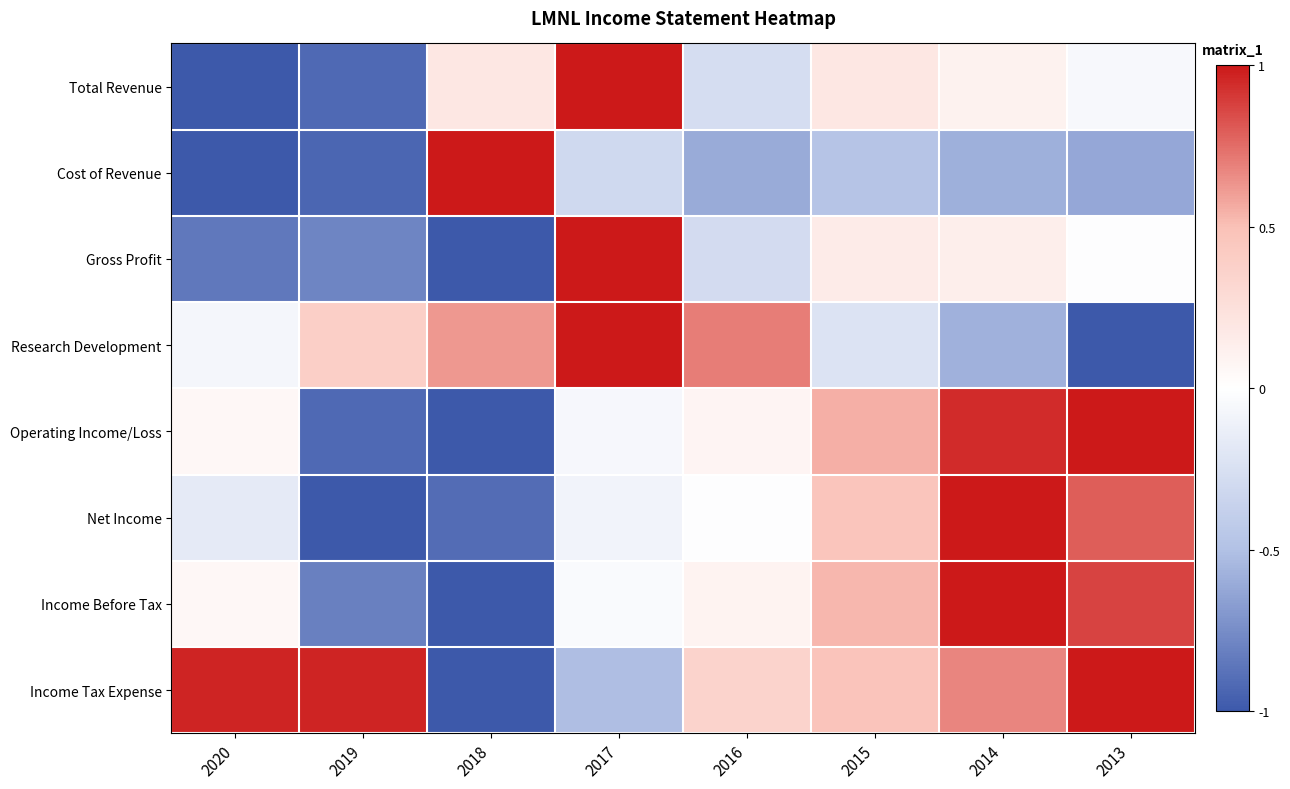

Reading left to right, transcribe all the data shown in this chart.

Total Revenue: 2020=-1.0	2019=-0.9	2018=0.2	2017=1.0	2016=-0.3	2015=0.2	2014=0.1	2013=-0.1
Cost of Revenue: 2020=-1.0	2019=-0.9	2018=1.0	2017=-0.3	2016=-0.6	2015=-0.5	2014=-0.6	2013=-0.6
Gross Profit: 2020=-0.8	2019=-0.8	2018=-1.0	2017=1.0	2016=-0.3	2015=0.2	2014=0.1	2013=-0.0
Research Development: 2020=-0.1	2019=0.4	2018=0.6	2017=1.0	2016=0.7	2015=-0.2	2014=-0.6	2013=-1.0
Operating Income/Loss: 2020=0.1	2019=-0.9	2018=-1.0	2017=-0.1	2016=0.1	2015=0.6	2014=0.9	2013=1.0
Net Income: 2020=-0.2	2019=-1.0	2018=-0.9	2017=-0.1	2016=-0.0	2015=0.5	2014=1.0	2013=0.8
Income Before Tax: 2020=0.1	2019=-0.8	2018=-1.0	2017=-0.0	2016=0.1	2015=0.5	2014=1.0	2013=0.9
Income Tax Expense: 2020=1.0	2019=1.0	2018=-1.0	2017=-0.5	2016=0.4	2015=0.5	2014=0.7	2013=1.0